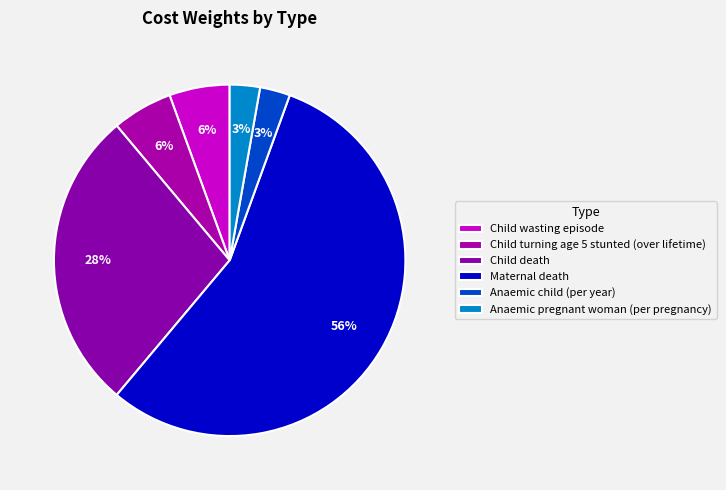

To the nearest percent, what percentage of the pie is Child wasting episode?

6%